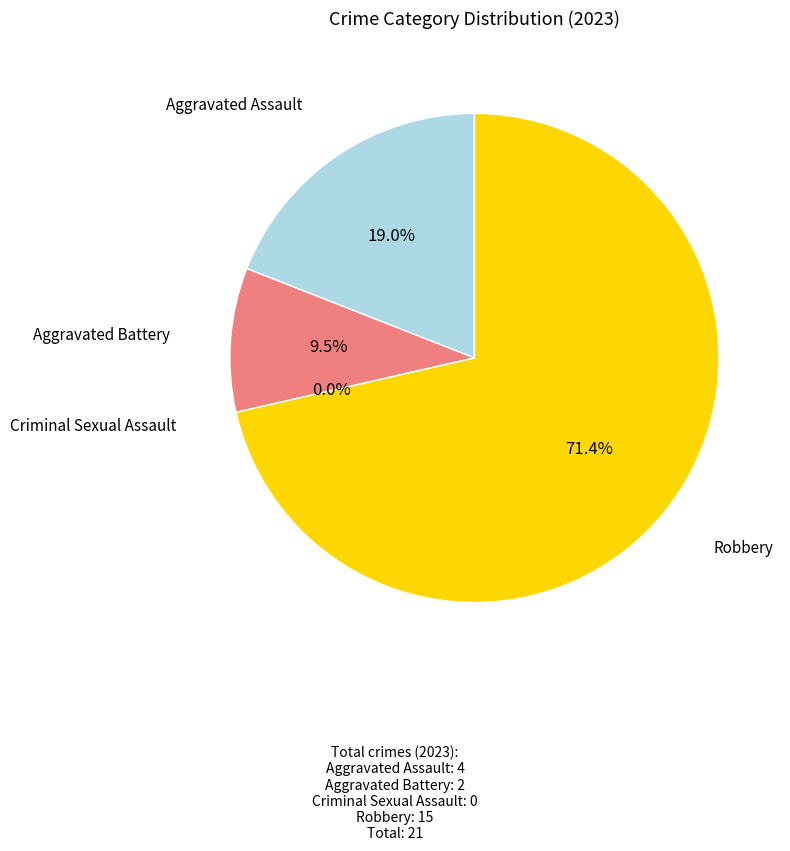

Is the sum of Aggravated Assault and Criminal Sexual Assault greater than half?

No